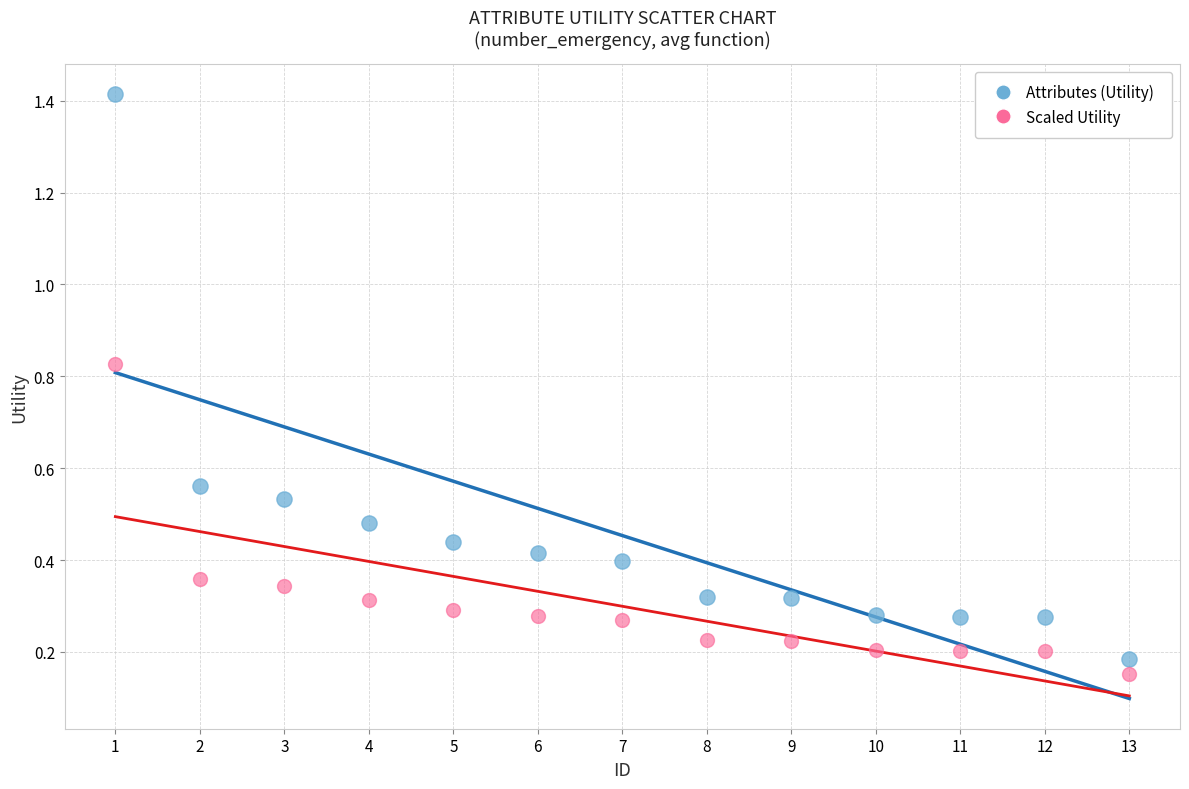

Which series contains the lowest Y value?

Scaled Utility